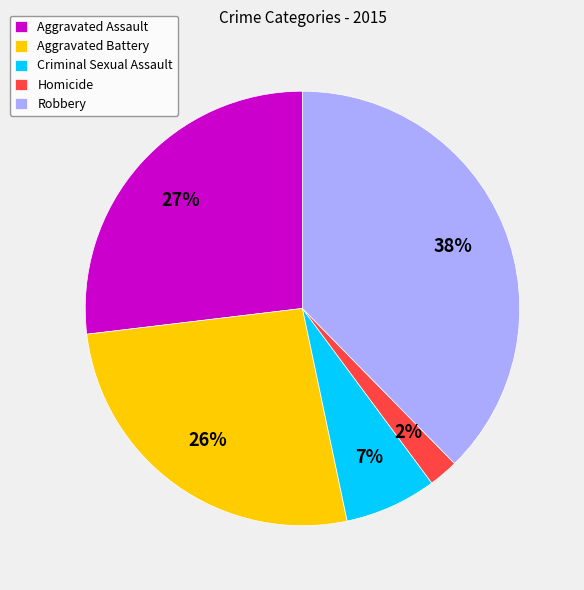

Is it true that Robbery is 38% of the pie?

True